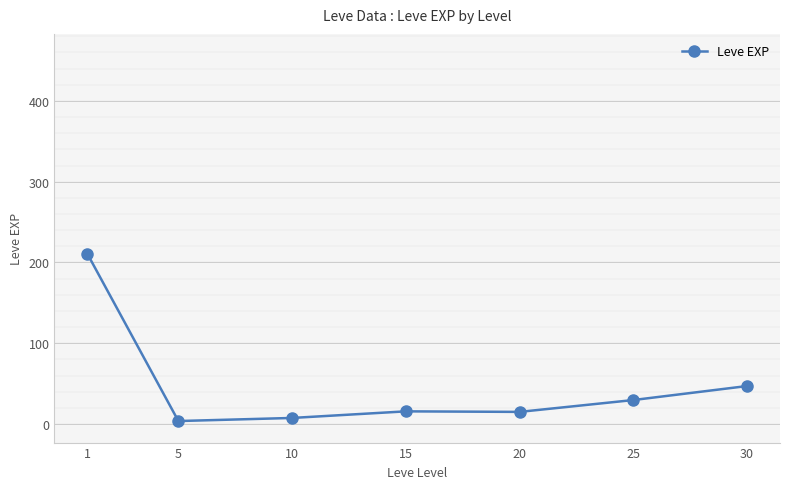

Is it true that the value at 20 is 15.0?

True